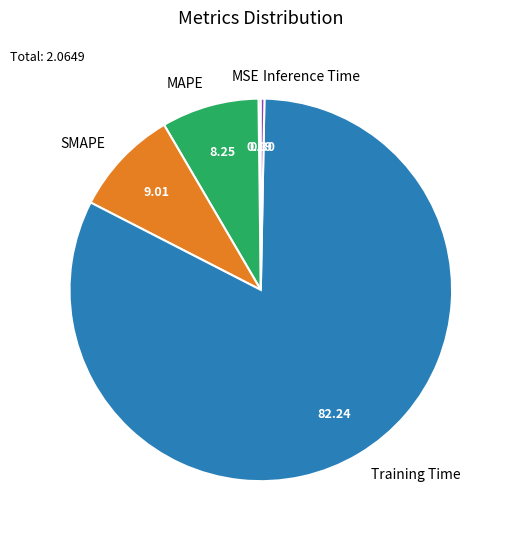

Which category accounts for the majority?

Training Time